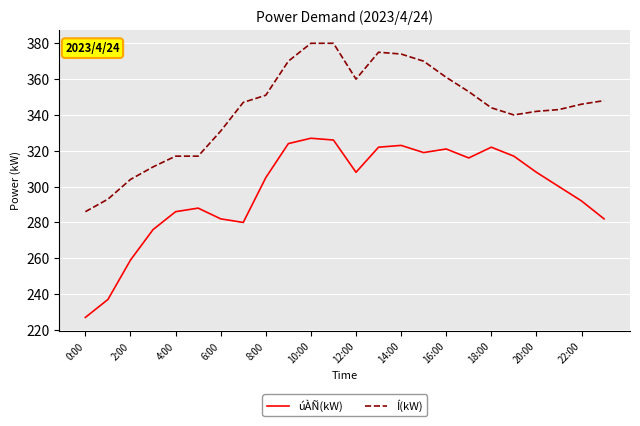

True or false: úÀÑ(kW) and Í(kW) cross at least once.

False